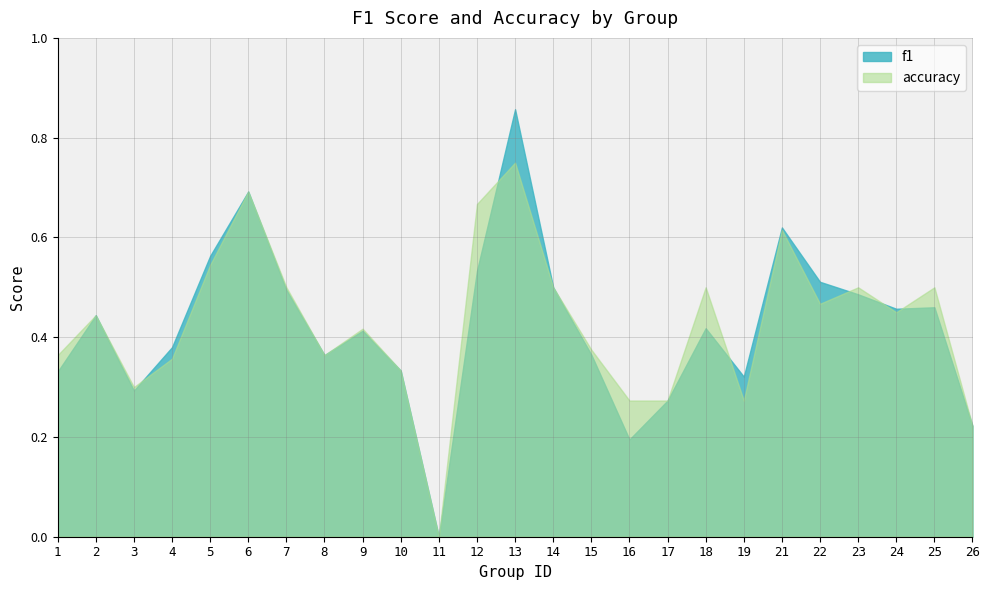

True or false: f1 has more than 0 points higher than both neighbors.

True